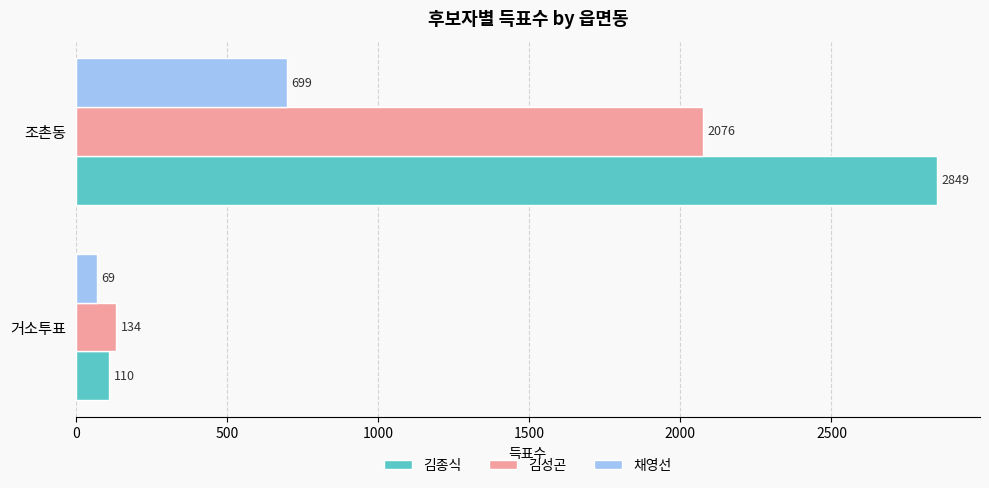

List the series in order of their peak value, highest first.

김종식, 김성곤, 채영선